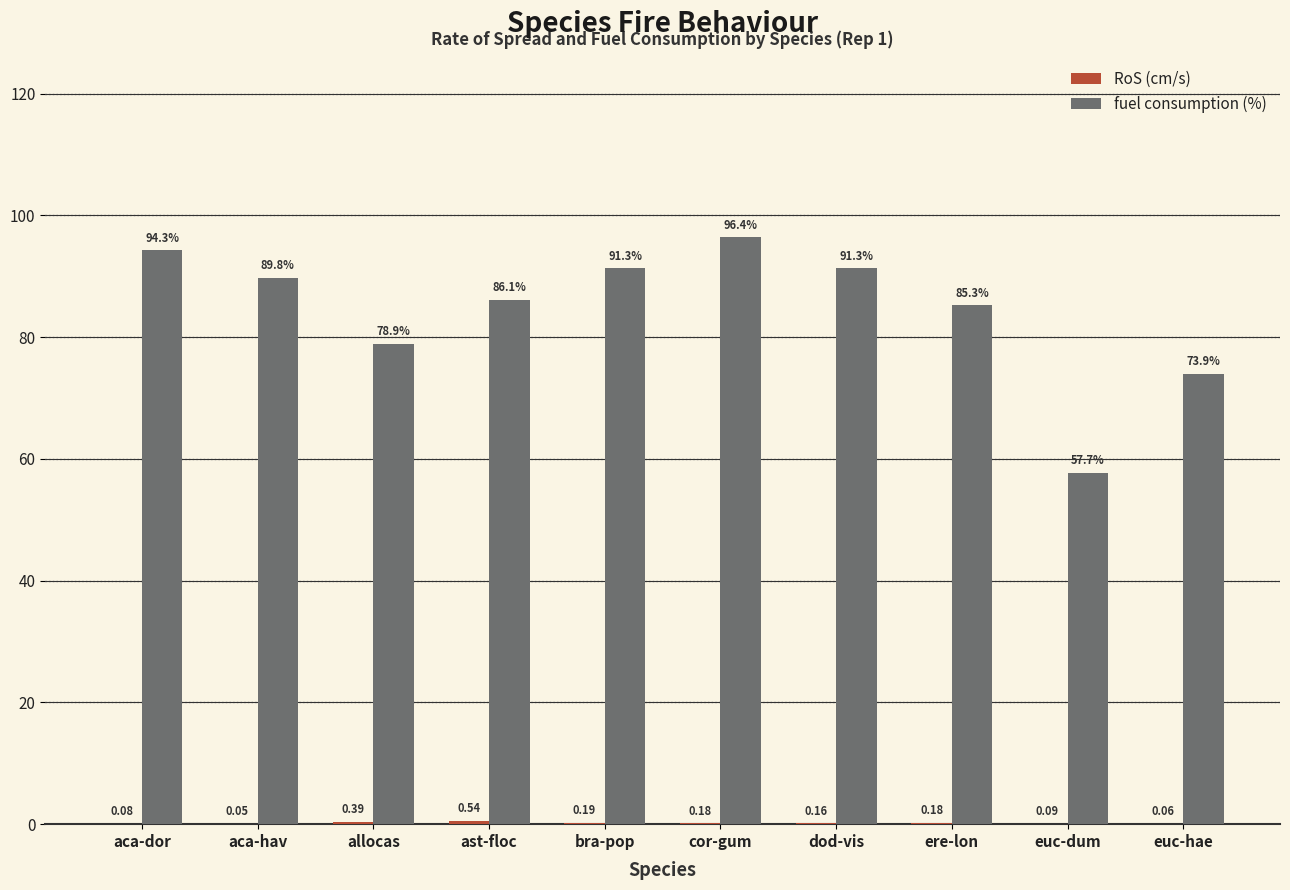

Where does the fuel consumption (%) series first go above 89?

aca-dor